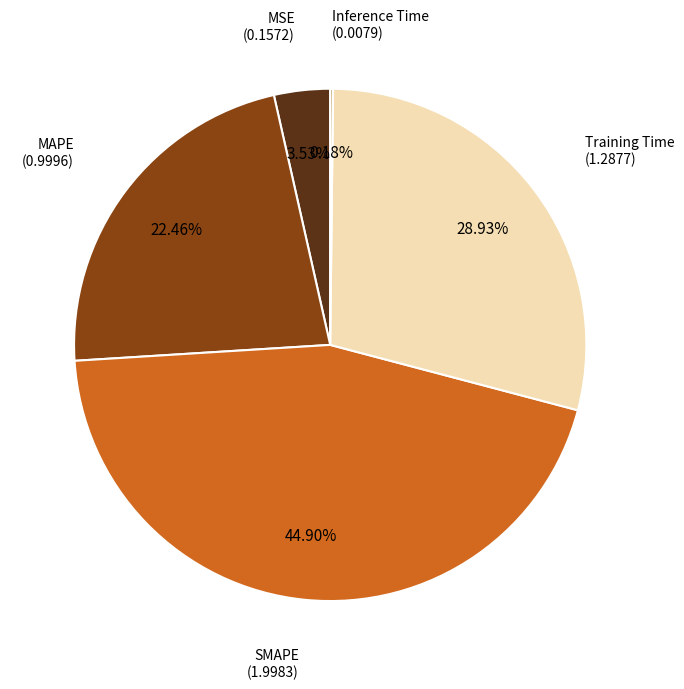

Is there any slice that represents more than half of the pie?

No